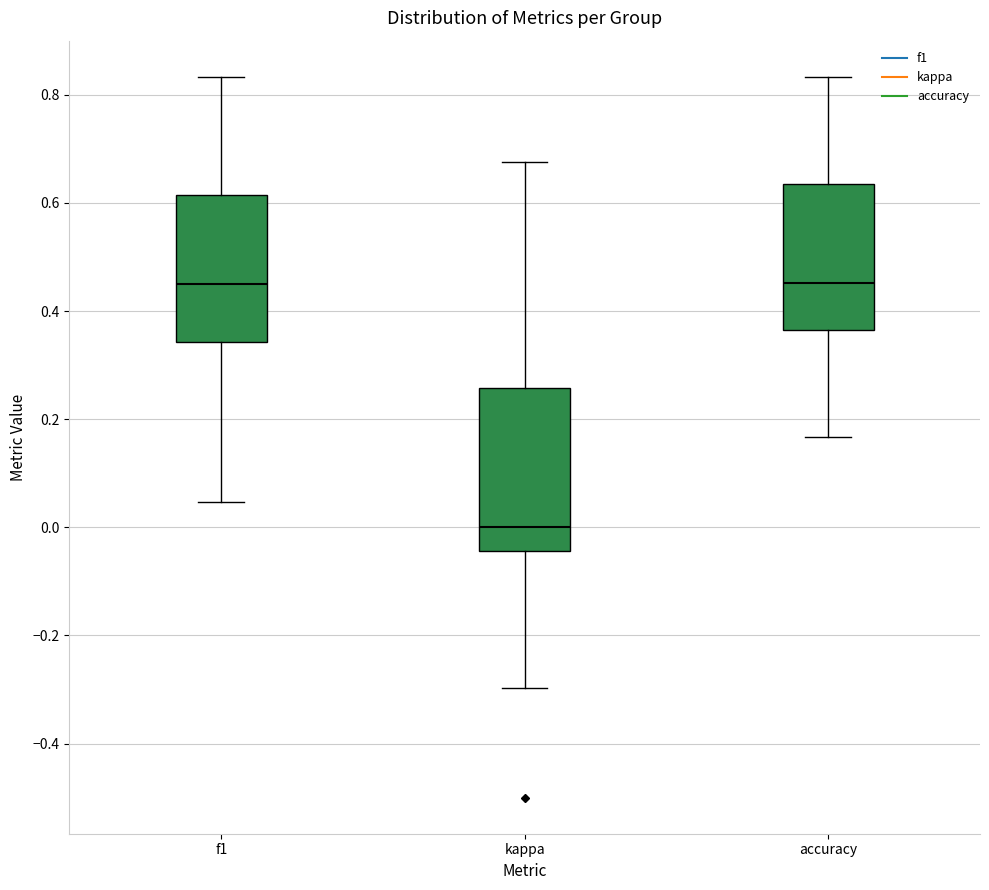

Reading left to right, read every box against the y-axis: the position of its median line, the range the box covers, and the ends of its whiskers. The values are not printed on the chart, so give them approximately, as read against the axis.

f1: median 0.46, box 0.34 to 0.62, whiskers 0.04 to 0.84
kappa: median 0.00, box -0.04 to 0.26, whiskers -0.30 to 0.68
accuracy: median 0.46, box 0.36 to 0.64, whiskers 0.16 to 0.84